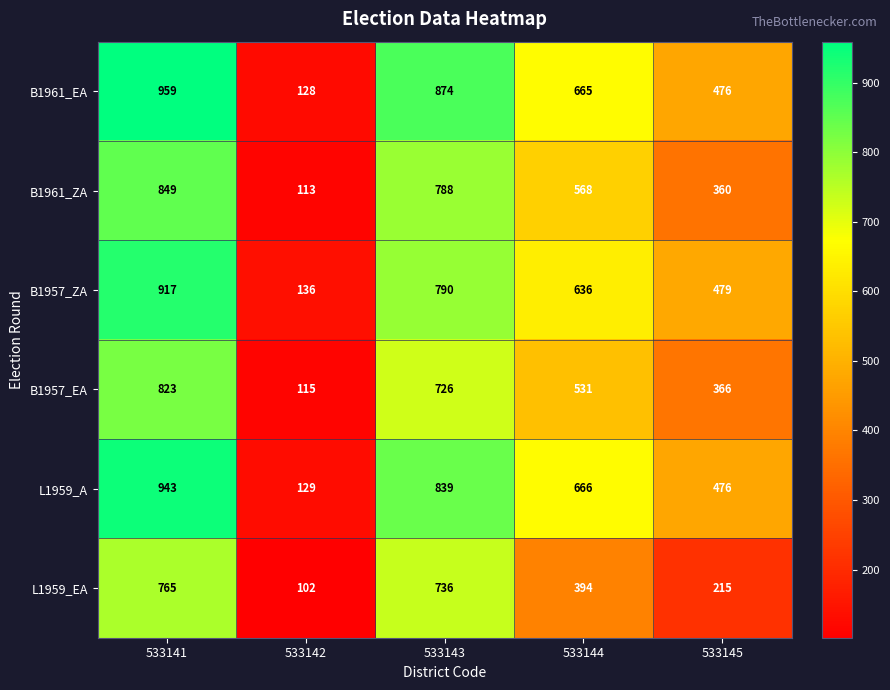

At 533141, list the series in order from smallest to largest.

L1959_EA, B1957_EA, B1961_ZA, B1957_ZA, L1959_A, B1961_EA